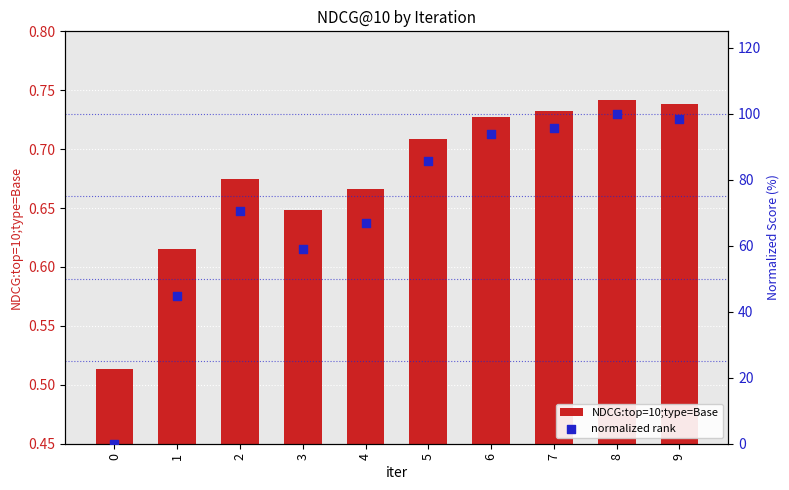

Which series has the largest Y range (max minus min)?

normalized rank